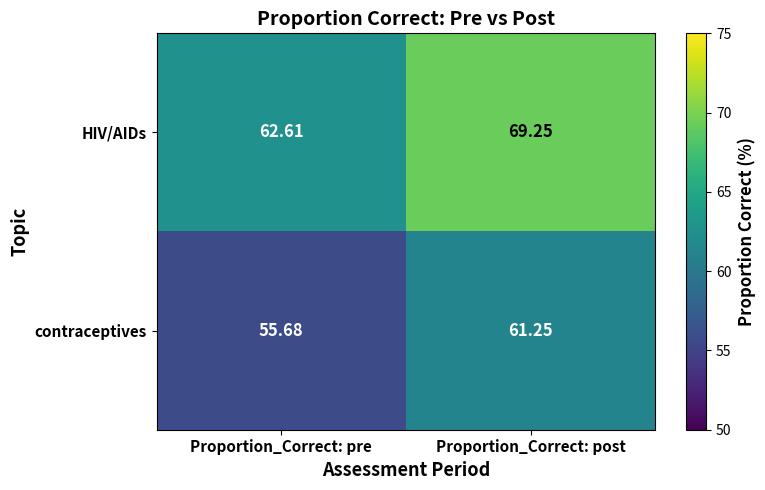

Which series changed the most between Proportion_Correct: pre and Proportion_Correct: post?

HIV/AIDs